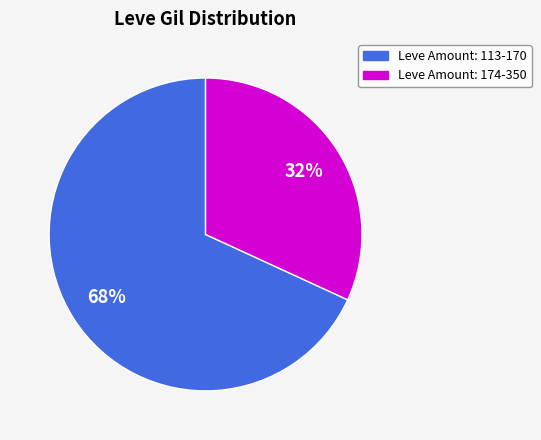

The Leve Amount: 174-350 slice represents 40% of the pie. True or false?

False